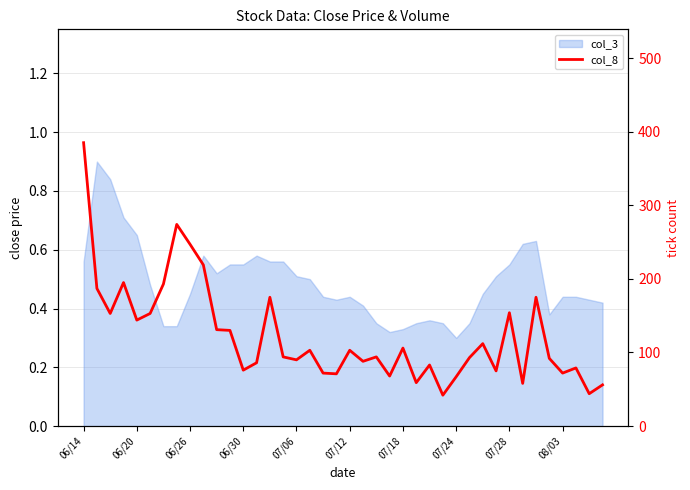

Count the number of values greater than 94.

19